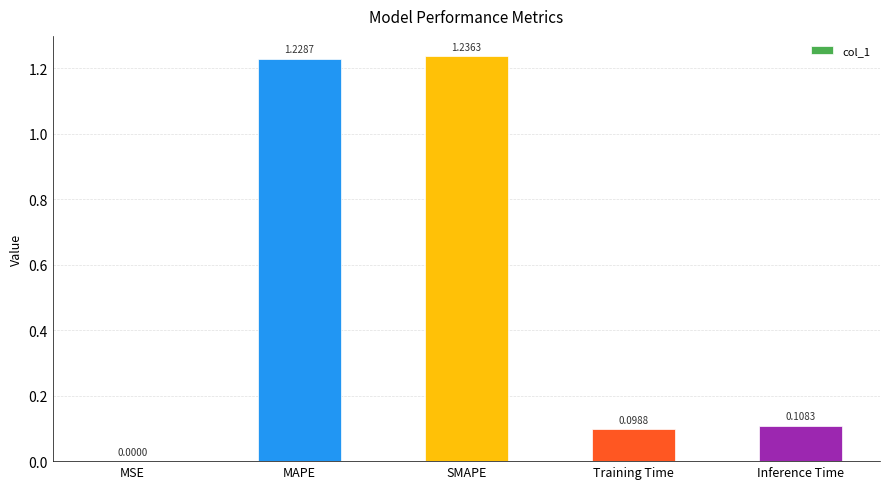

At which label is the value closest to 0?

MSE